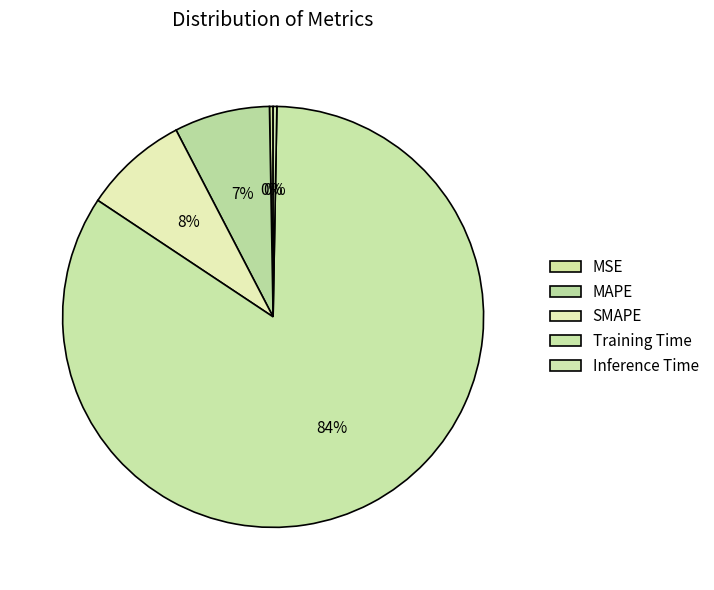

What percentage is the MAPE slice, to the nearest percent?

7%